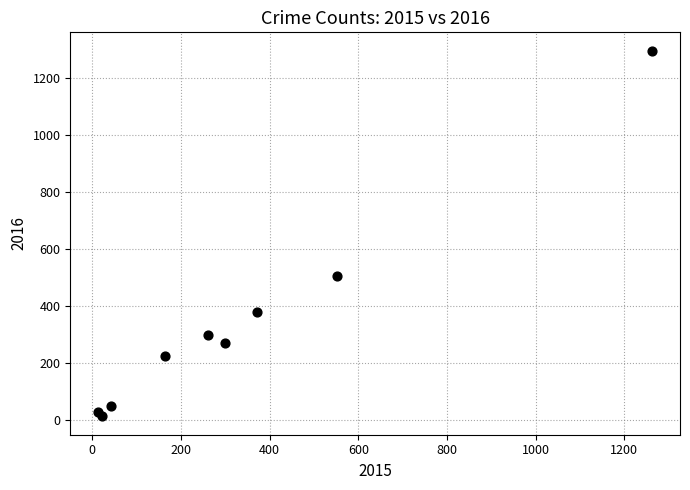

What Y value in the scatter plot is closest to 655?

505